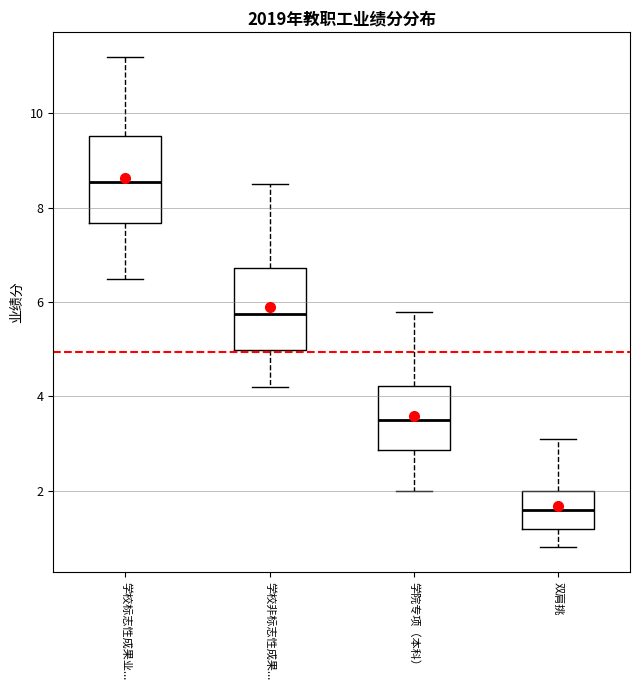

Which box's median line is the lowest?

双肩挑